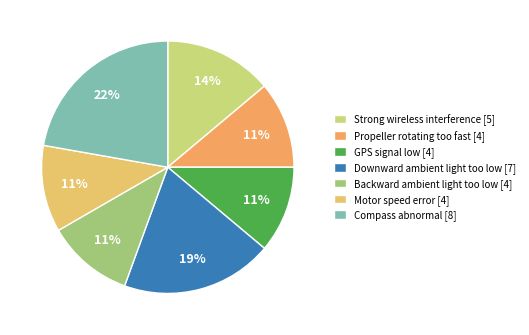

Which category has the smallest portion of the pie?

Propeller rotating too fast